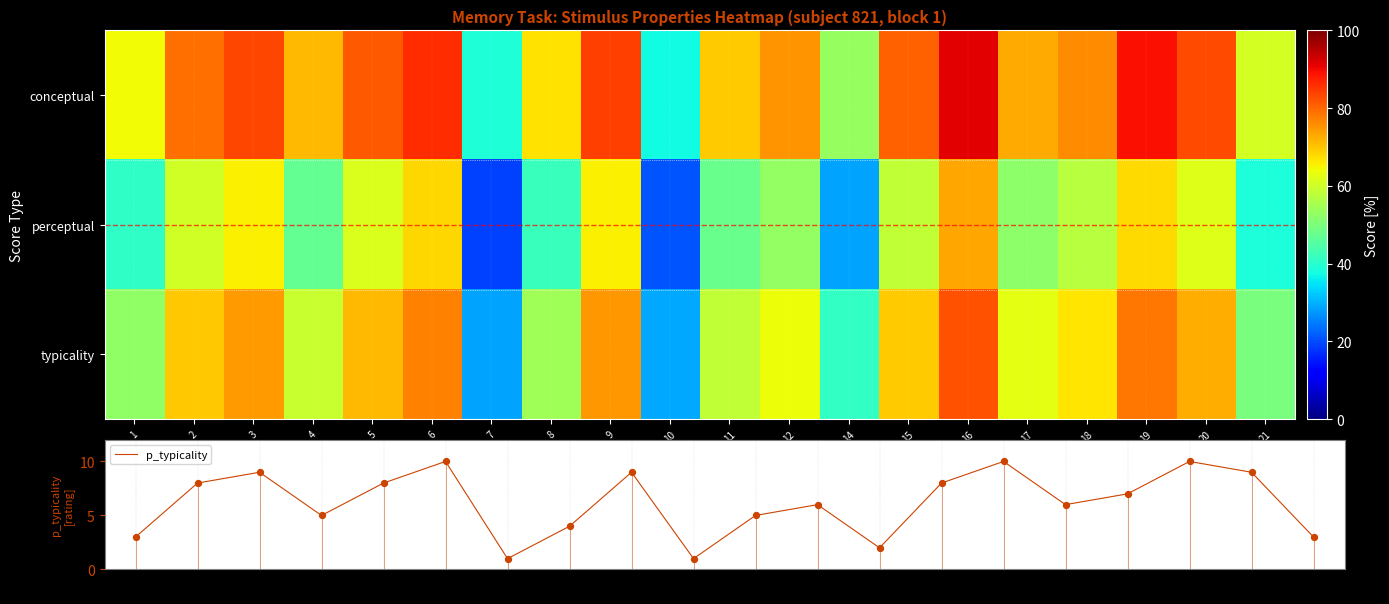

Is it true that p_typicality equals 3 at 1?

True